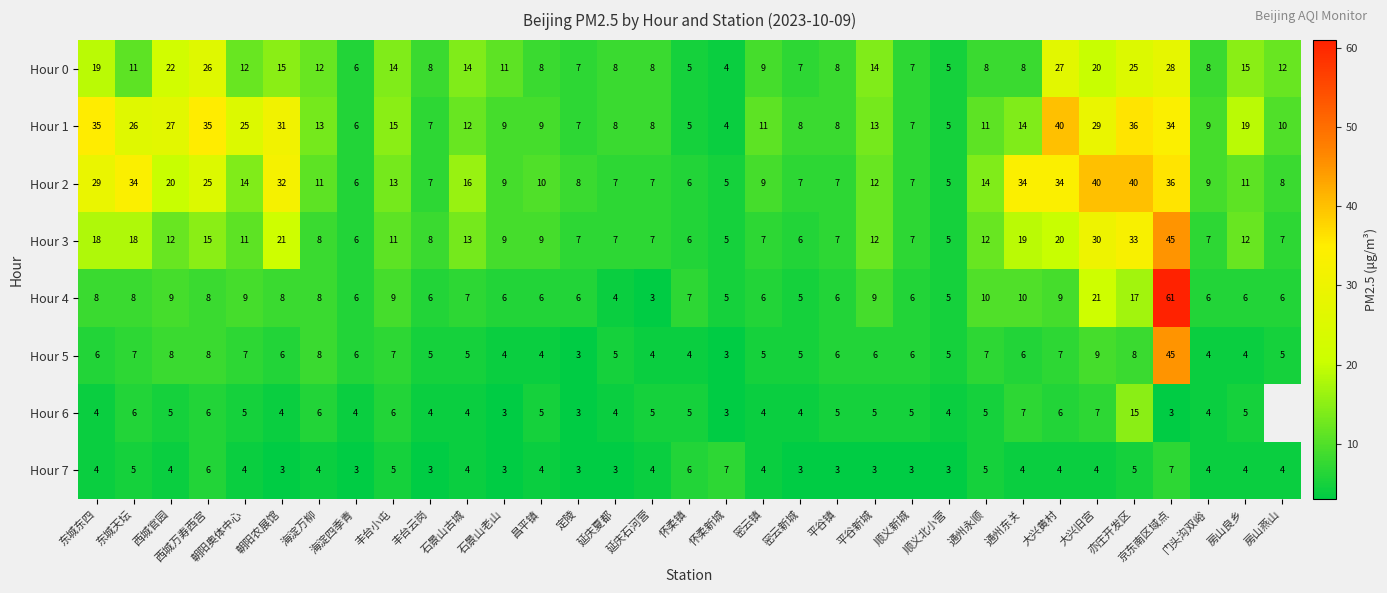

What is the difference between the maximum and minimum values in the Hour 7 series?

4